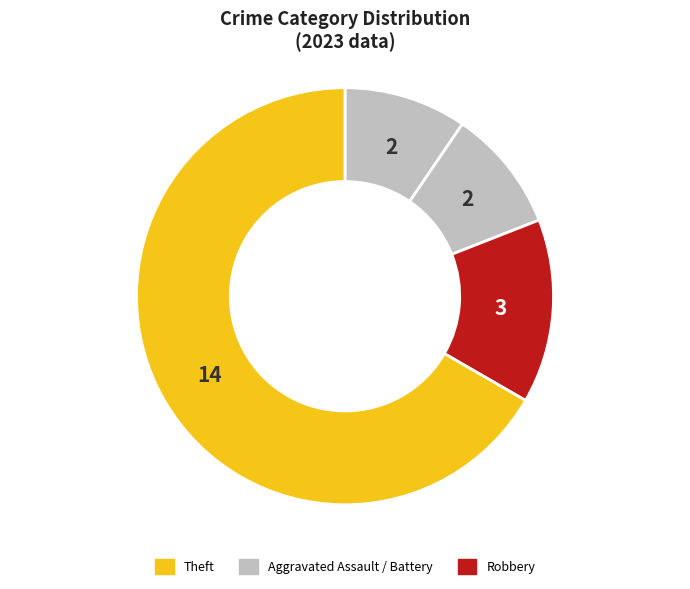

How many segments does this pie chart have?

4